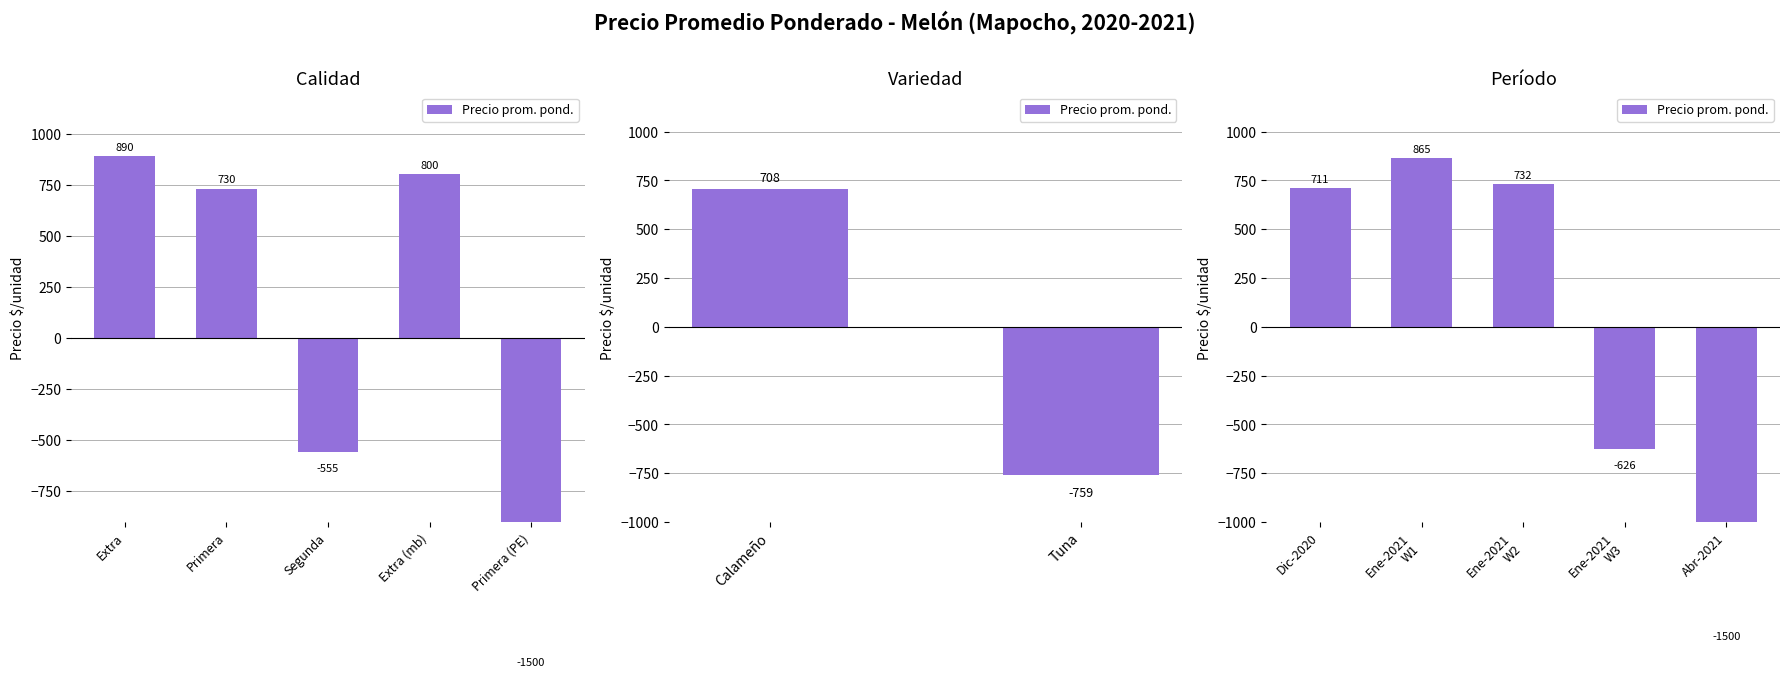

What position from the left is Abr-2021?

5